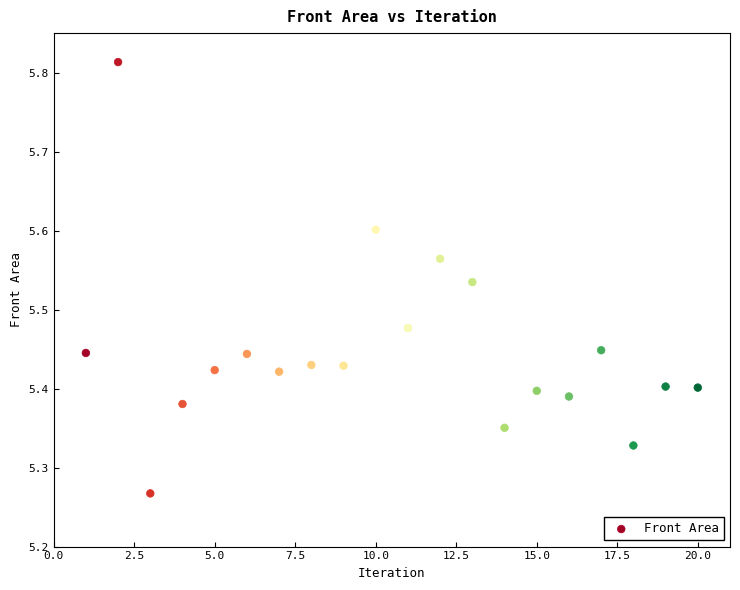

What is the range of X values (max minus min)?

19.0